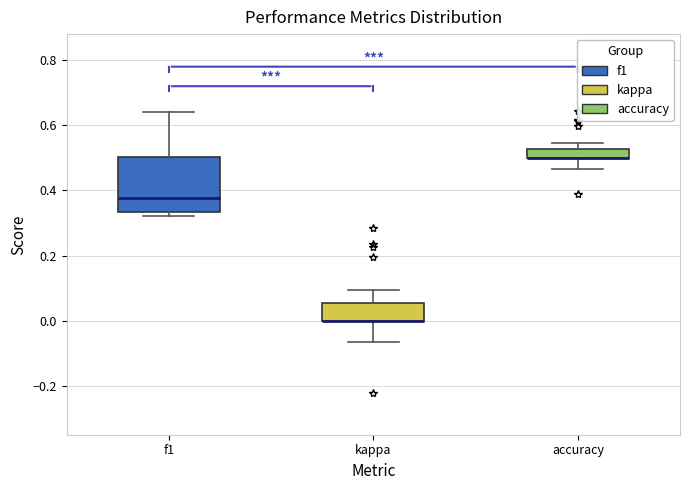

Where is the upper edge of the box for accuracy on the y-axis? The values are not printed on the chart, so give them approximately, as read against the axis.

0.52